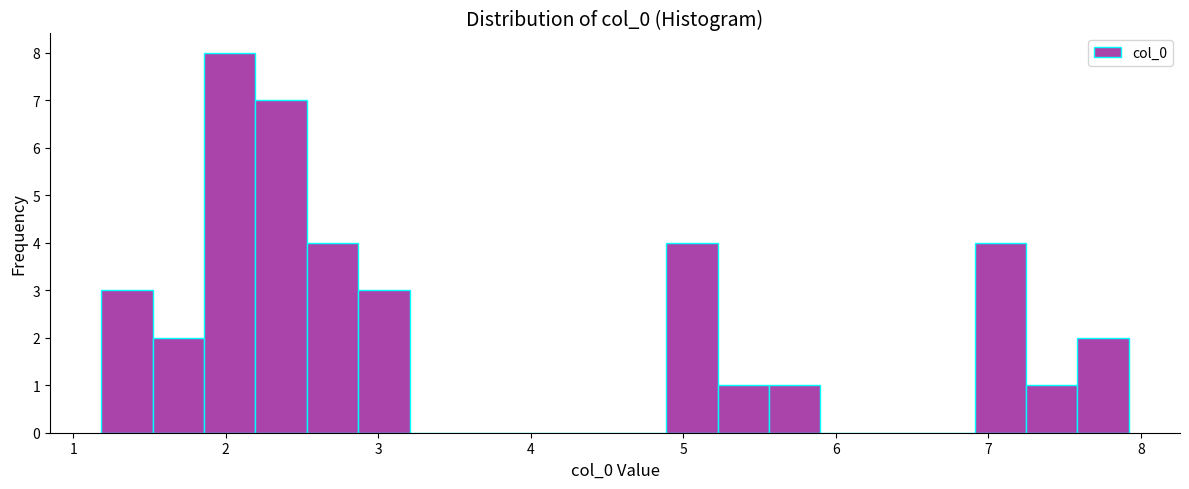

Read against the x-axis, roughly where is the centre of the tallest bar?

2.0